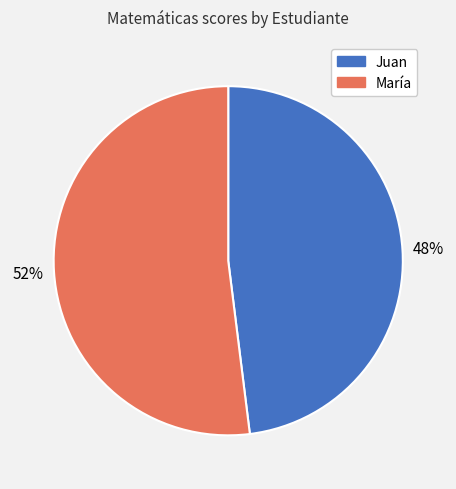

What percentage is the Juan slice, to the nearest percent?

48%